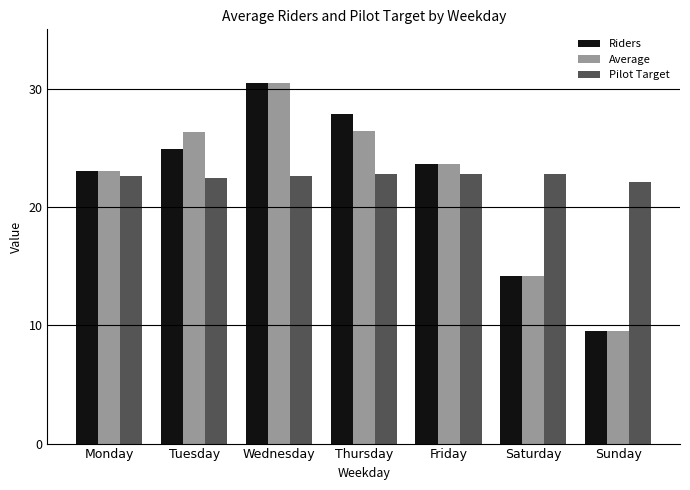

The Riders series shows 17.5 at Thursday. True or false?

False